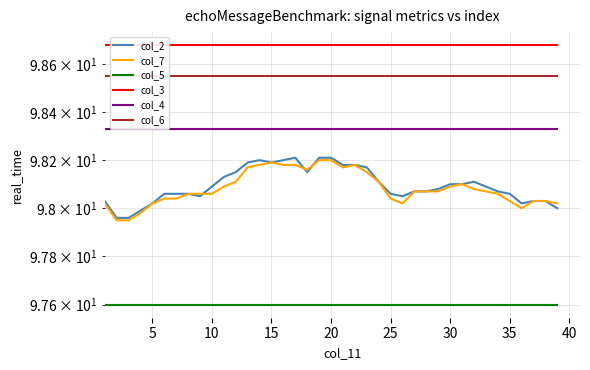

At how many categories does at least one series exceed 98?

39